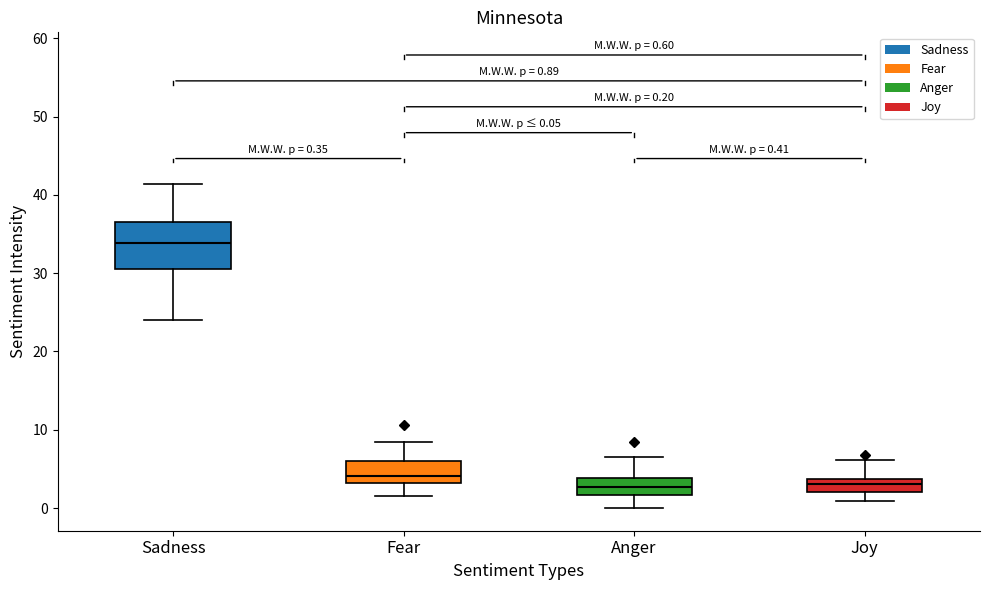

Which box is the tallest, from its lower edge to its upper edge?

Sadness